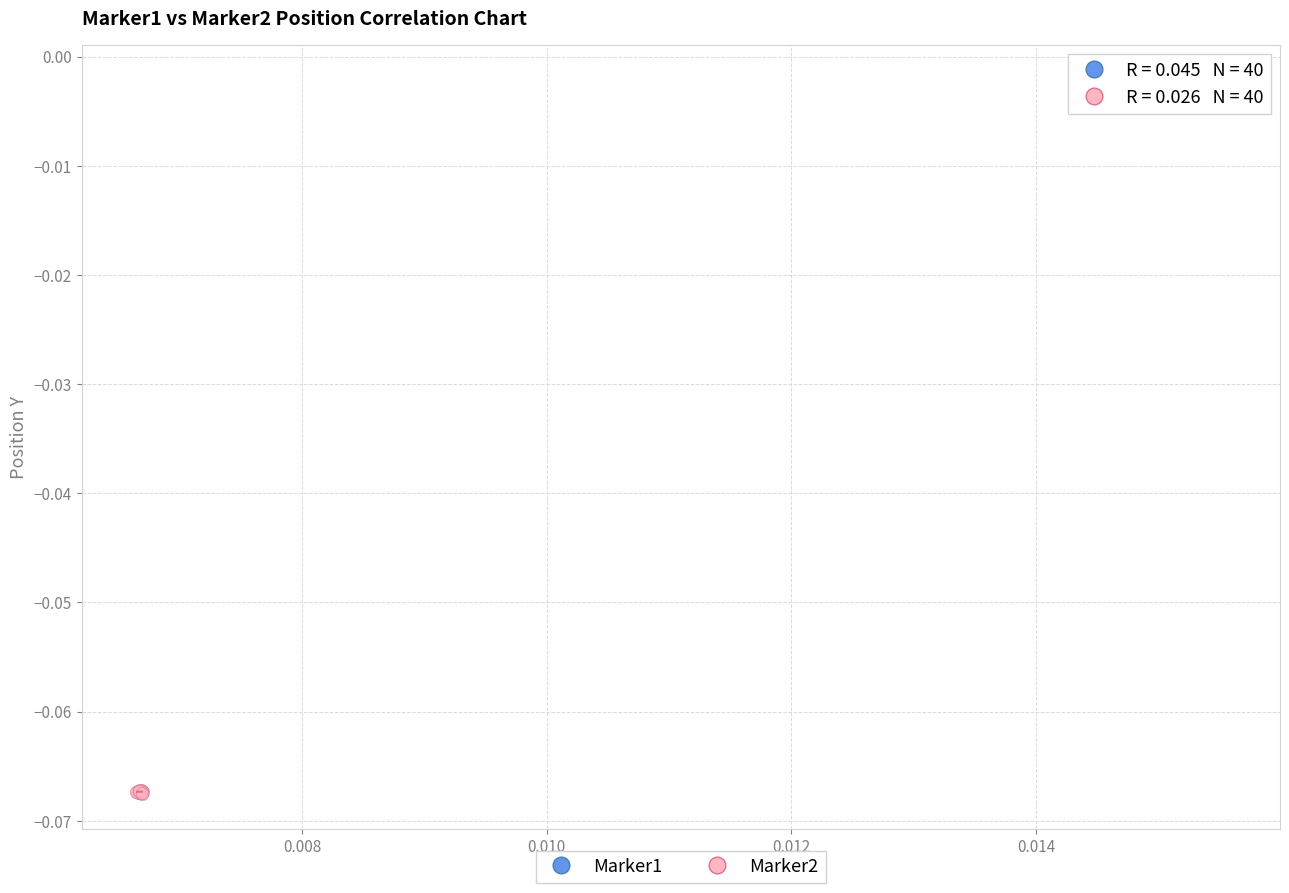

Which series has the largest Y range (max minus min)?

Marker2